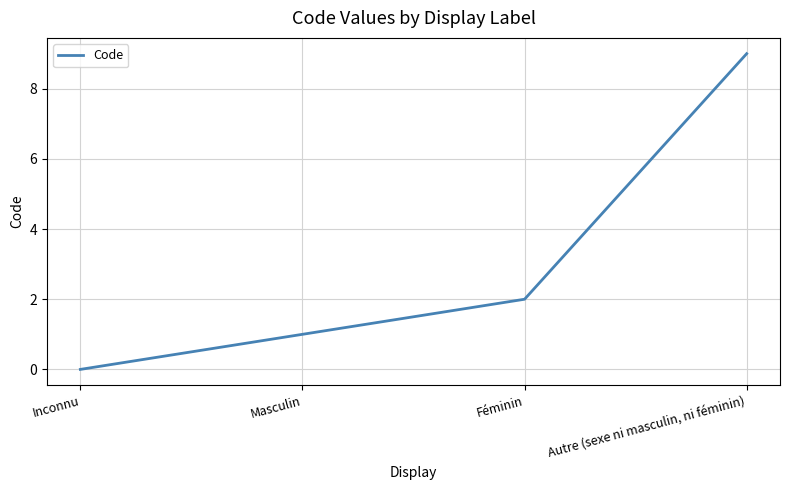

Count the number of data series in this chart.

1